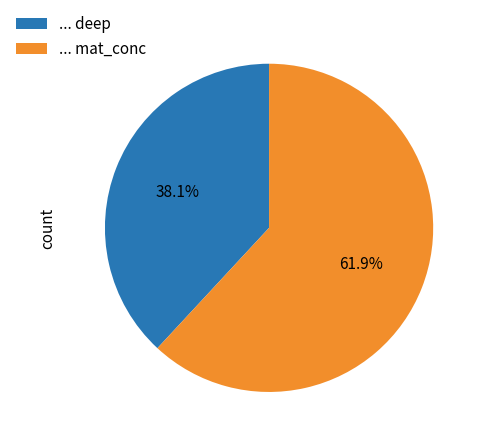

What percentage is the ... deep slice, to the nearest percent?

38%